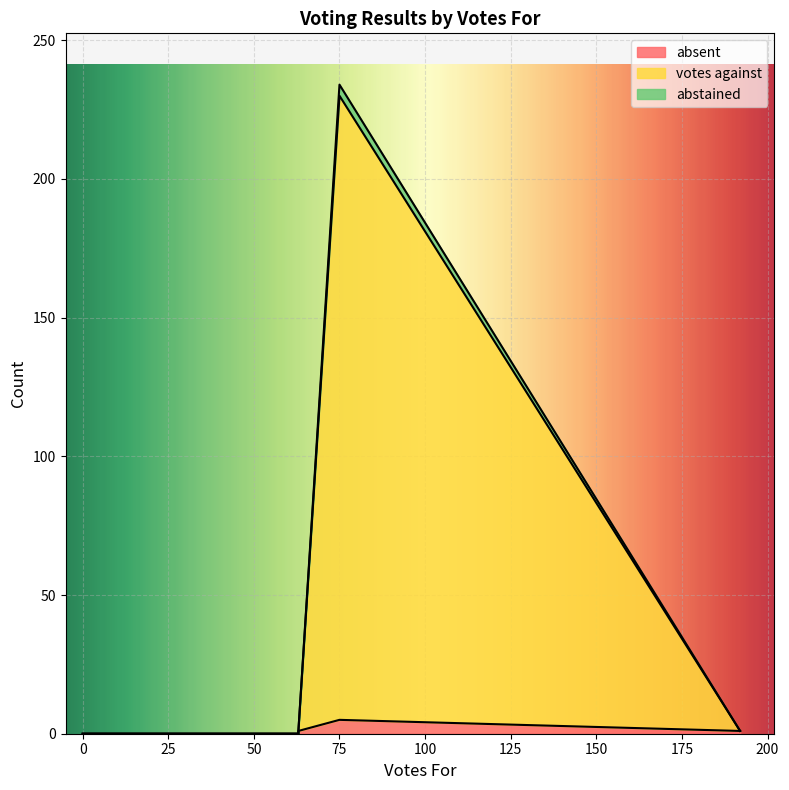

Which series has the largest total across all categories?

votes against